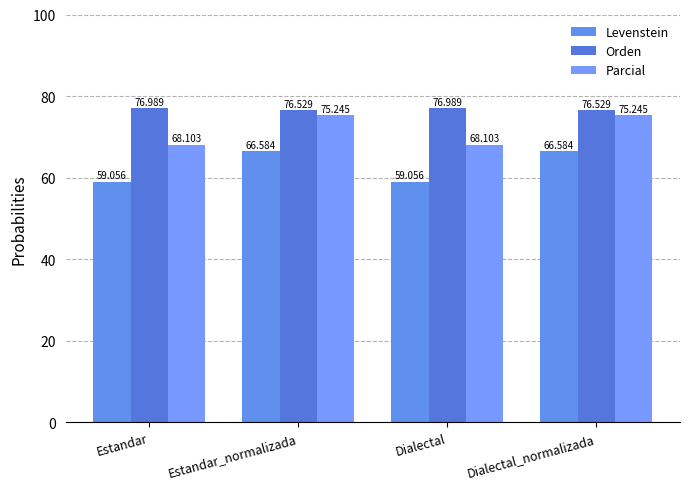

Which series has the largest total across all categories?

Orden